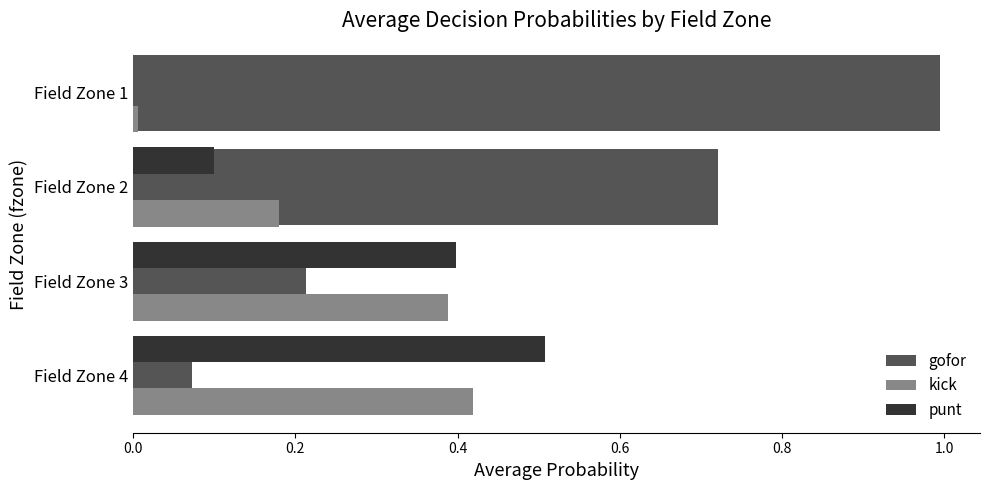

The gofor series shows 0.1 at Field Zone 4. True or false?

True